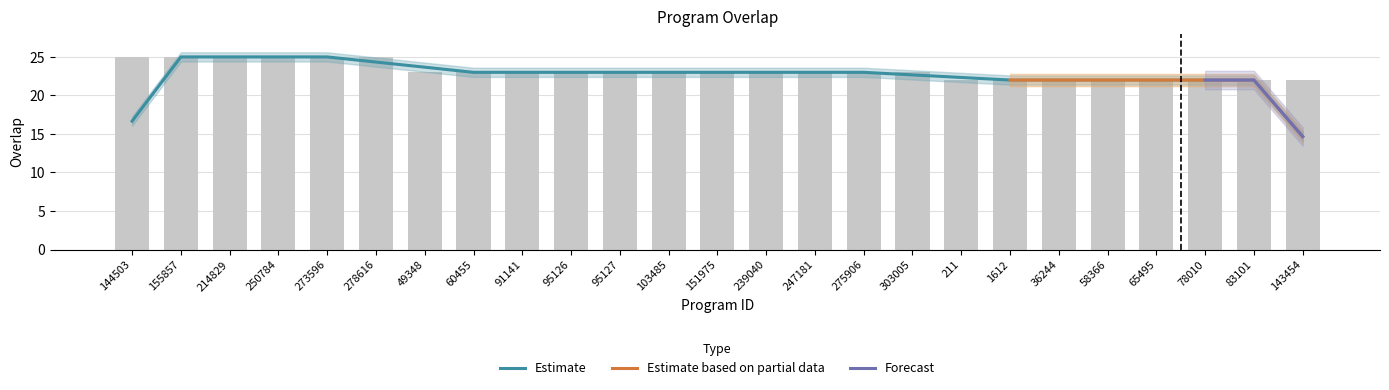

List the labels in order of value, smallest first.

211, 1612, 36244, 58366, 65495, 78010, 83101, 143454, 49348, 60455, 91141, 95126, 95127, 103485, 151975, 239040, 247181, 275906, 303005, 144503, 155857, 214829, 250784, 273596, 278616